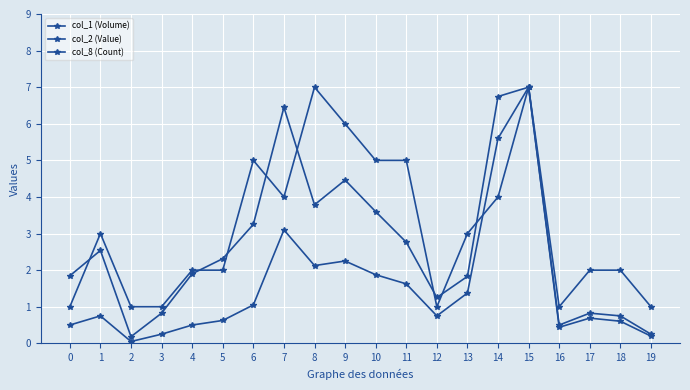

True or false: col_2 (Value) and col_1 (Volume) cross at least once.

False